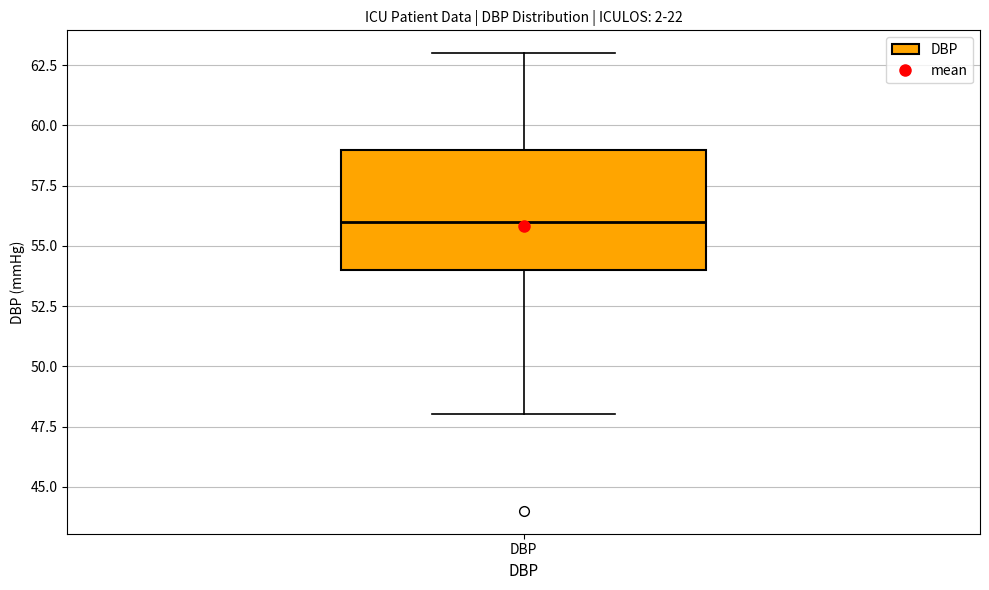

Read this box plot against the y-axis: the position of the median line, the range covered by the box, and the ends of both whiskers. The values are not printed on the chart, so give them approximately, as read against the axis.

median 56, box 54 to 59, whiskers 48 to 63